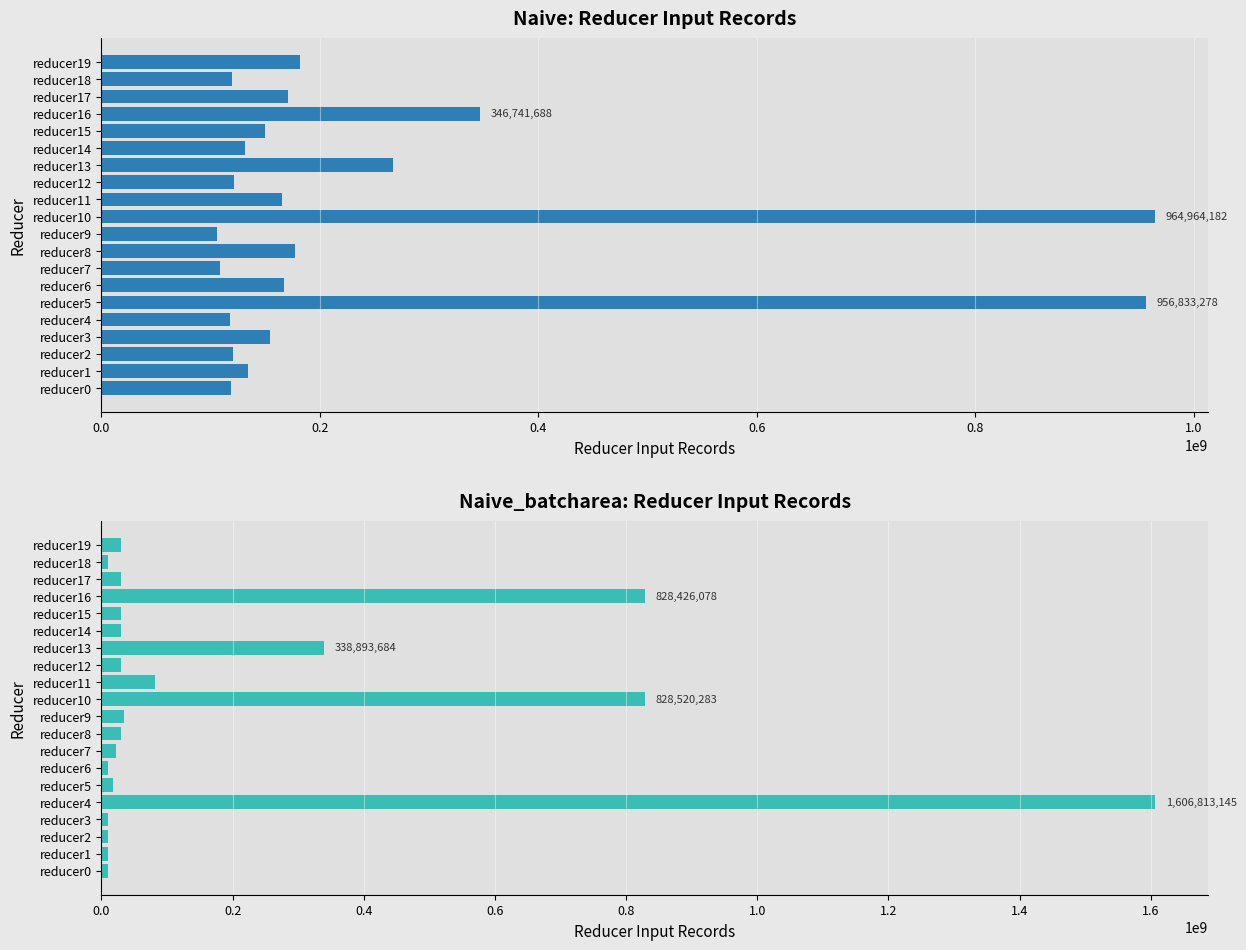

How many data points in Naive_batcharea are above 30132773?

9